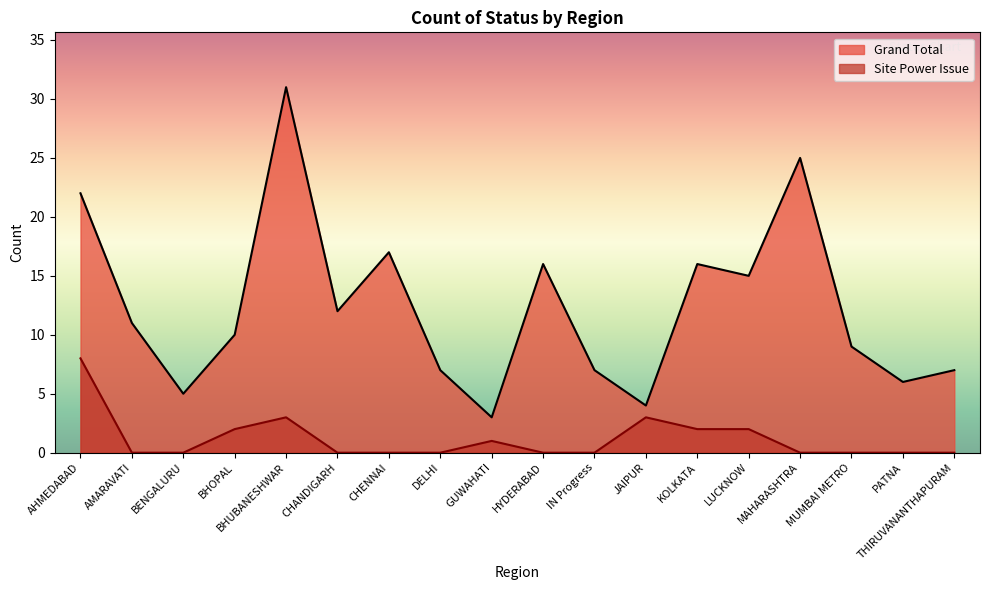

Where is Grand Total nearest to the value 17?

CHENNAI